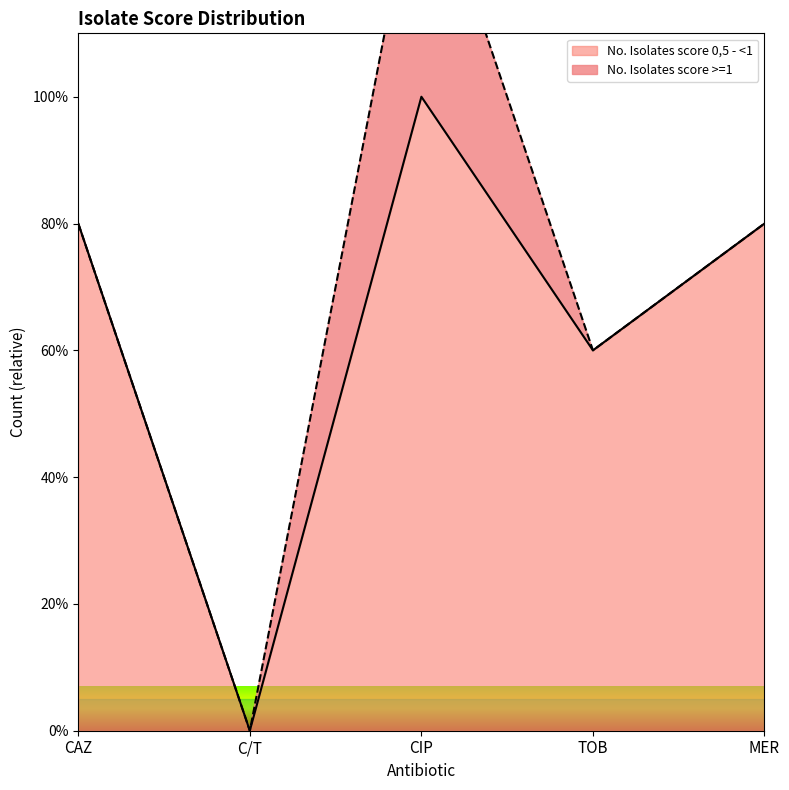

Where does the data first go above 80?

CIP